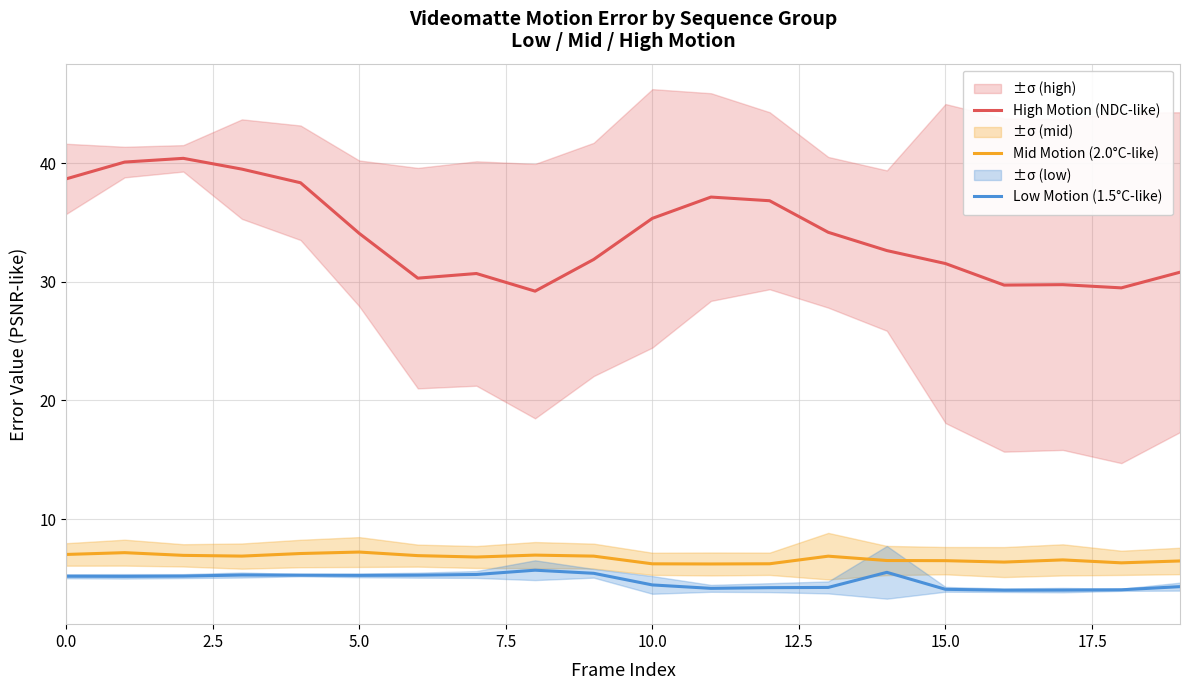

How many categories are shown in the chart?

20